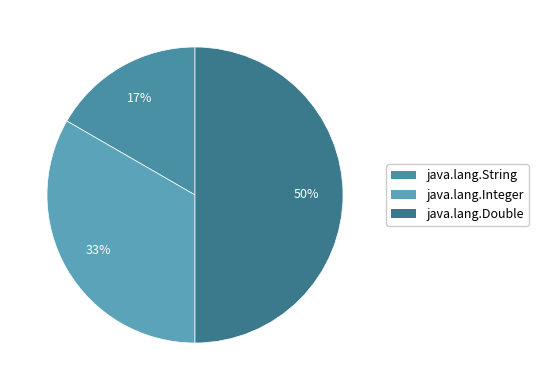

Is there any slice that represents more than half of the pie?

No